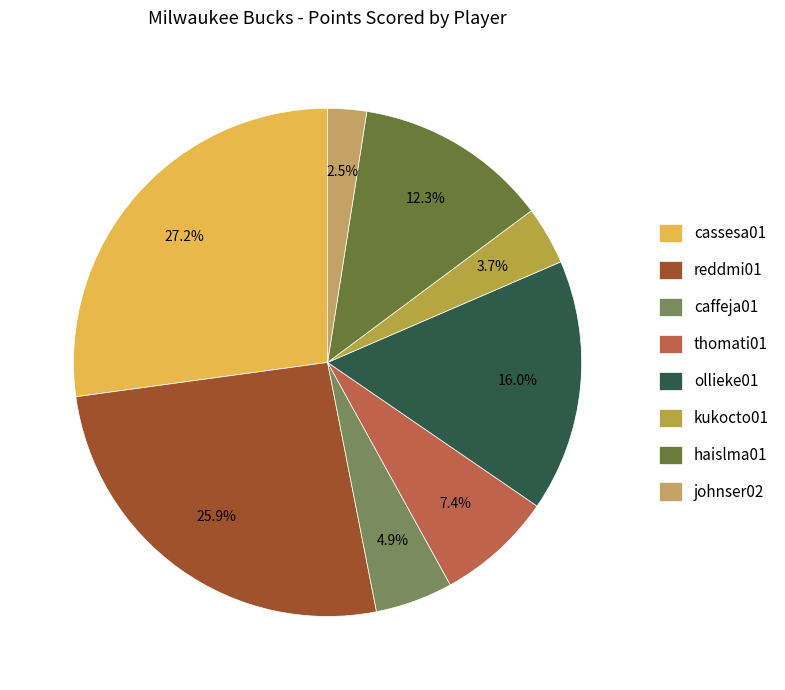

Rank the categories by value from lowest to highest.

johnser02, kukocto01, caffeja01, thomati01, haislma01, ollieke01, reddmi01, cassesa01